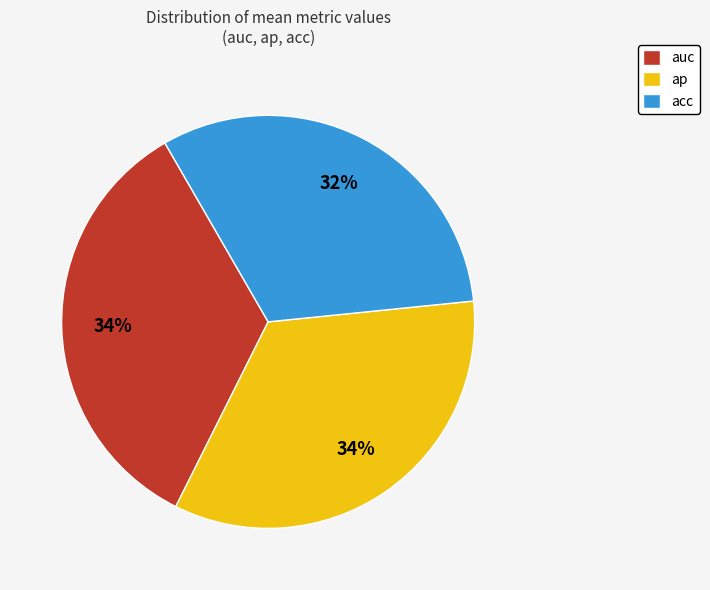

Is acc the majority of the pie?

No